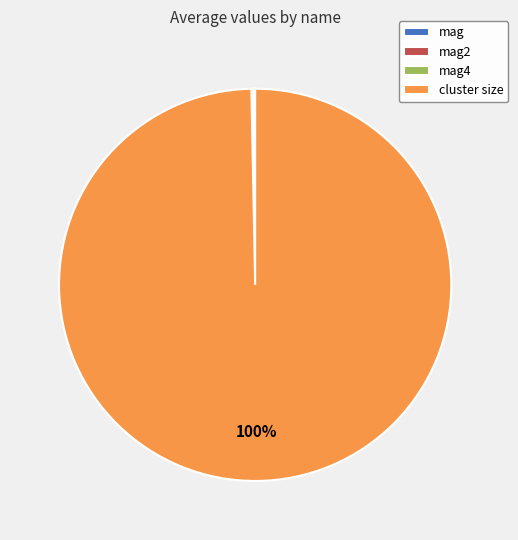

To the nearest percent, what is the difference between the largest and smallest slice percentages?

100%